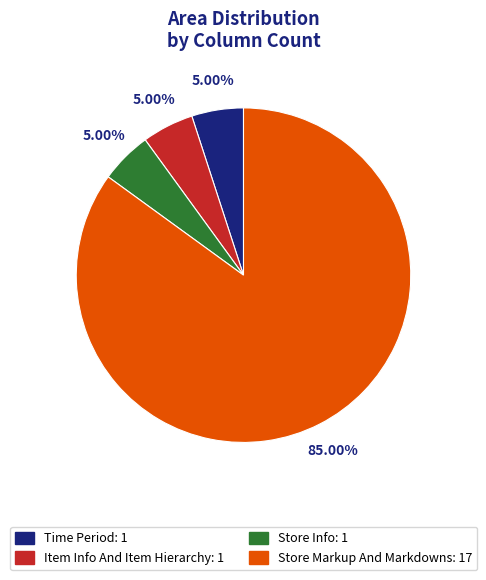

What percentage is the Item Info And Item Hierarchy slice, to the nearest percent?

5%